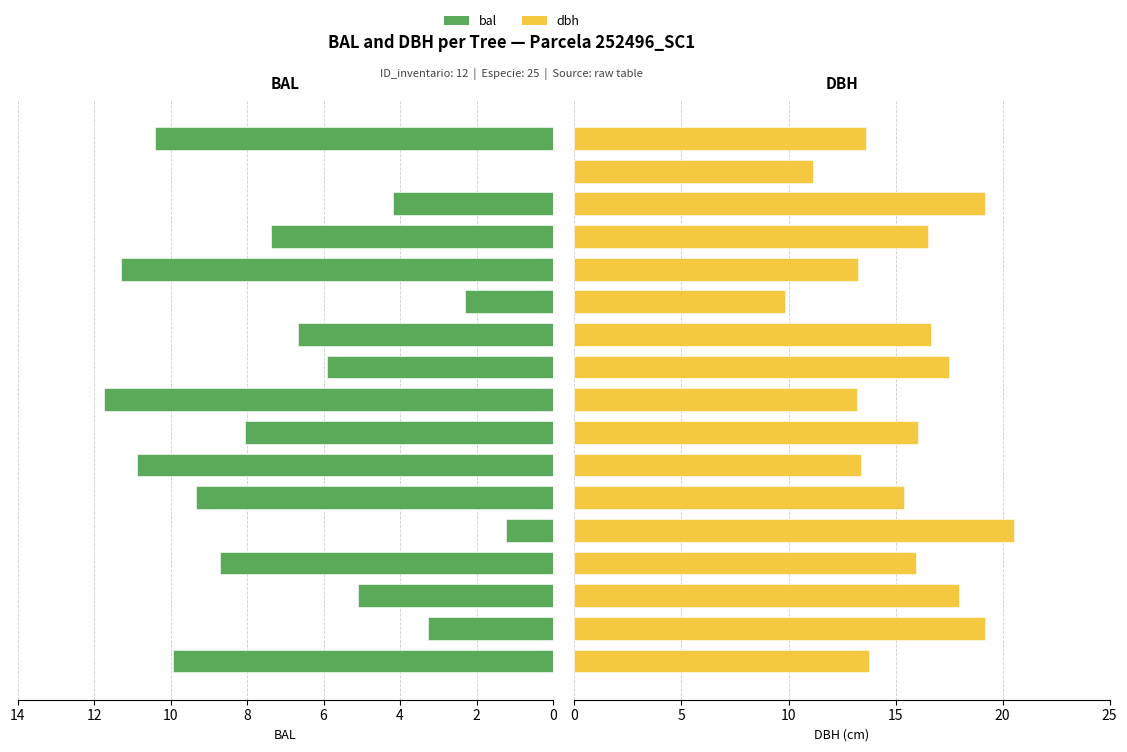

The value of bal at 4 is 5.1. True or false?

True